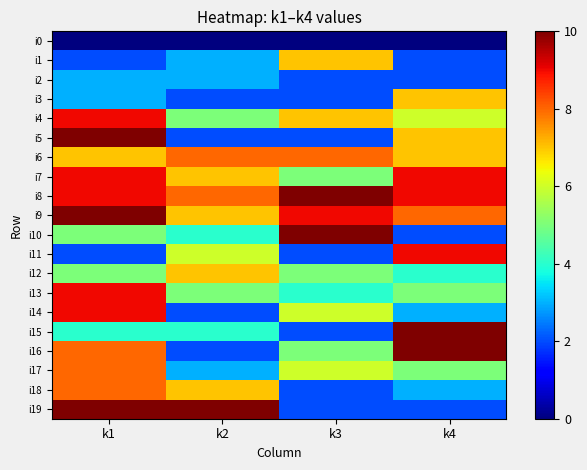

Rank the series at k1 from lowest to highest value.

i0, i1, i11, i2, i3, i15, i10, i12, i6, i16, i17, i18, i4, i7, i8, i13, i14, i5, i9, i19